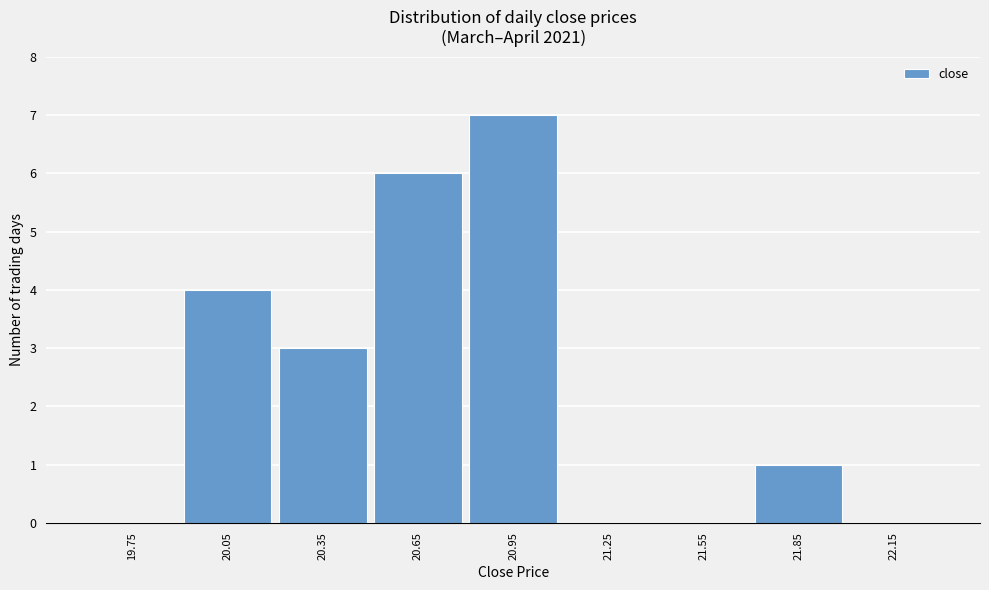

Reading left to right, extract all data points from this chart.

19.75=0	20.05=4	20.35=3	20.65=6	20.95=7	21.25=0	21.55=0	21.85=1	22.15=0